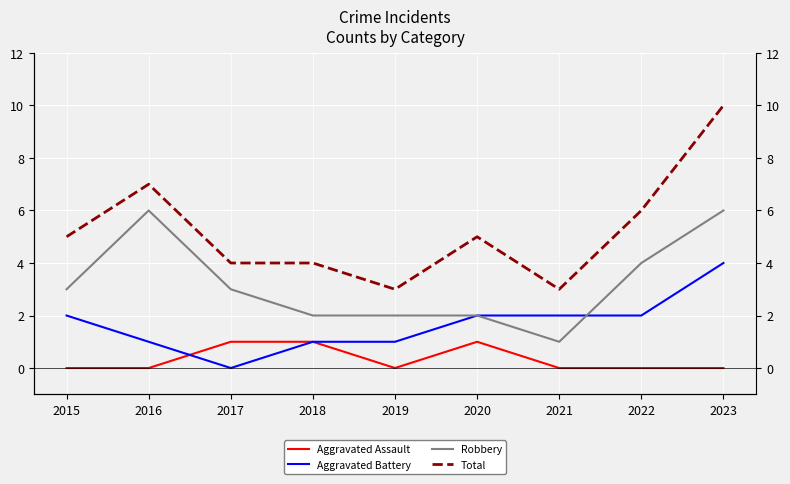

Which series ends up on top after the final intersection of Aggravated Assault and Aggravated Battery?

Aggravated Assault